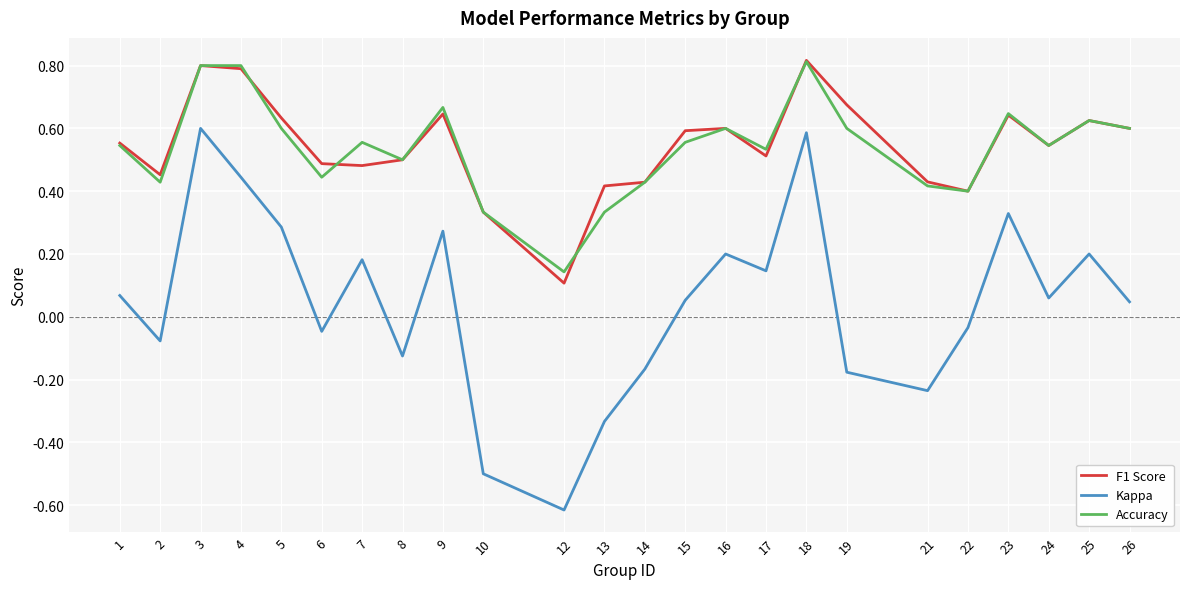

Is it true that Kappa equals 0.3 at 25?

False